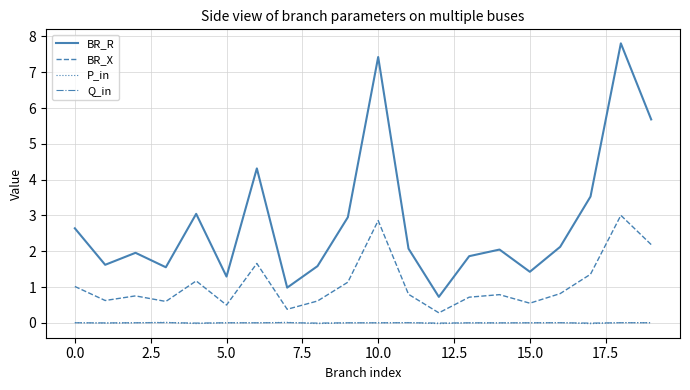

What is the lowest value of the BR_X series?

0.3